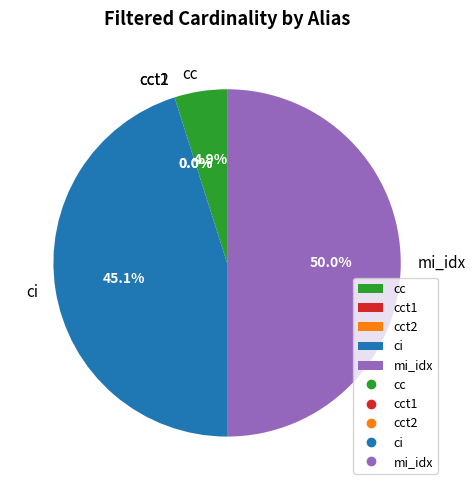

Is it true that mi_idx is 35% of the pie?

False